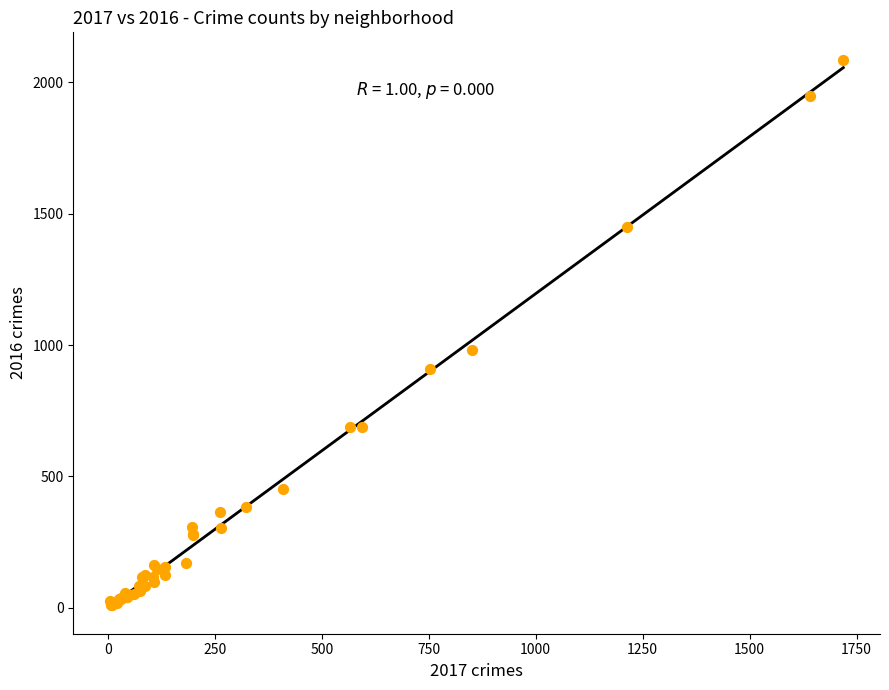

What Y value in the scatter plot is closest to 1048?

983